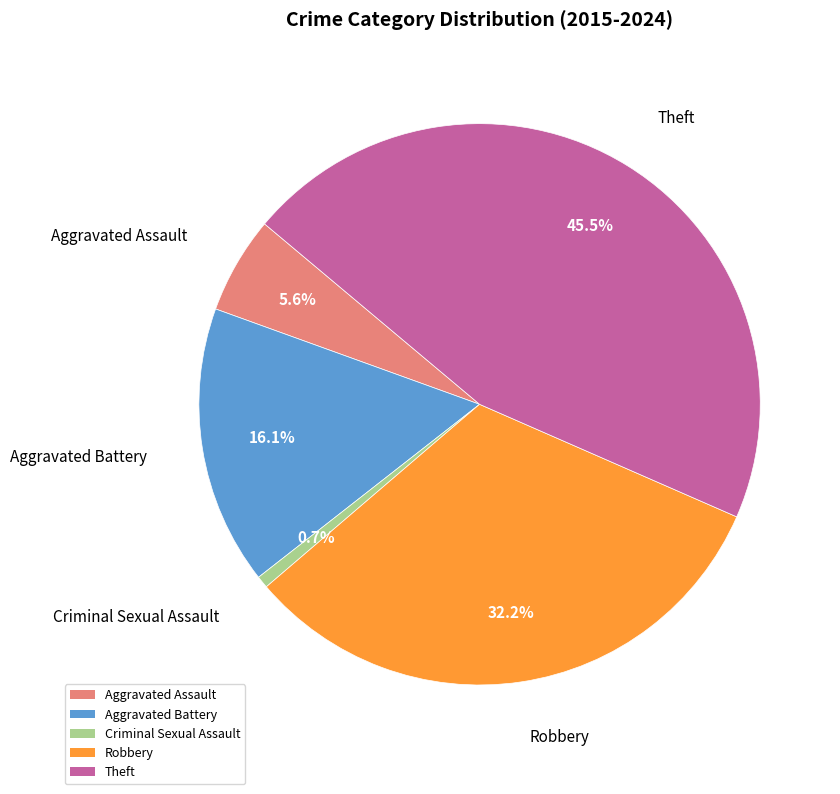

Does Aggravated Assault represent more than half of the total?

No